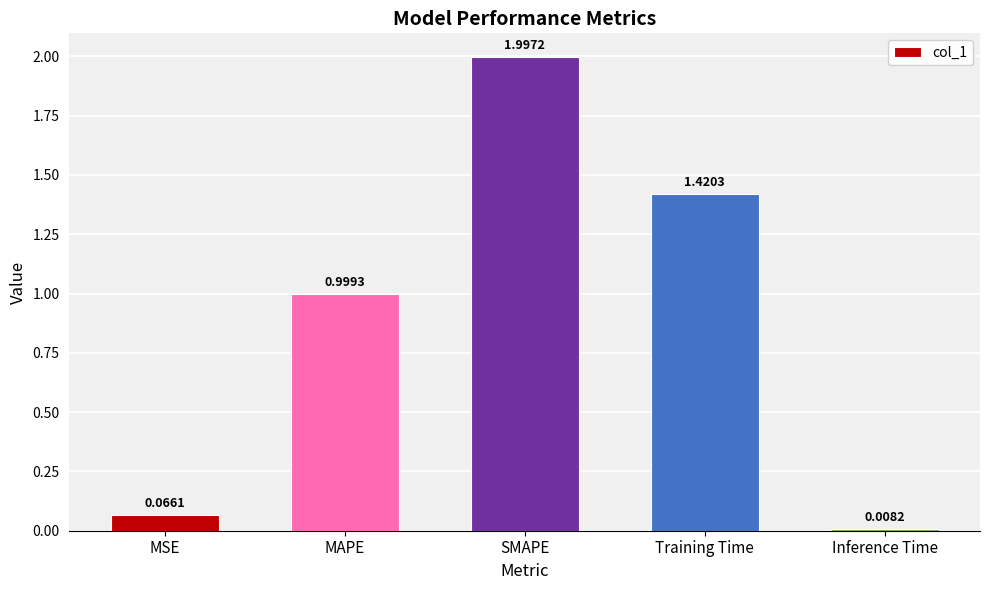

What position from the right is Training Time?

2